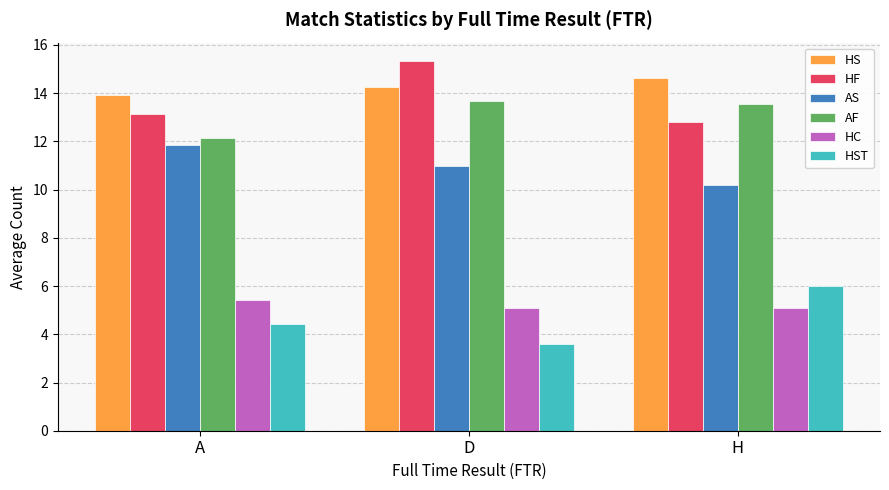

List the series in order of their peak value, highest first.

HF, HS, AF, AS, HST, HC